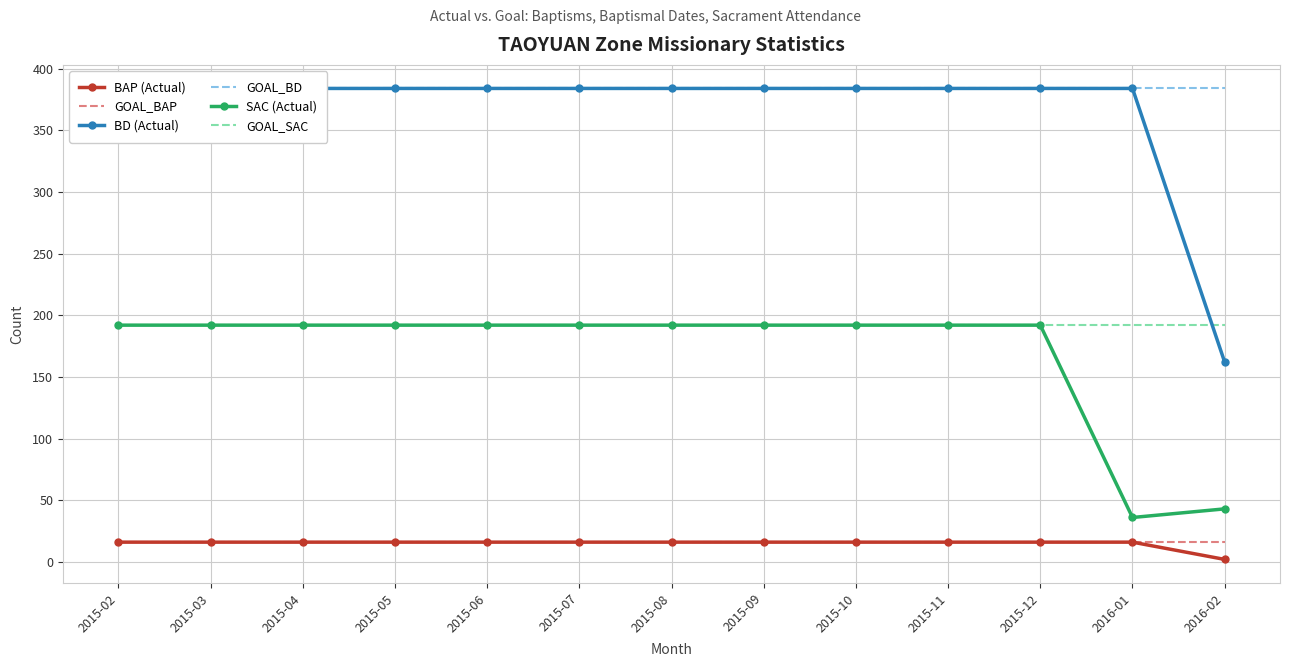

The GOAL_SAC series shows 315 at 2015-08. True or false?

False